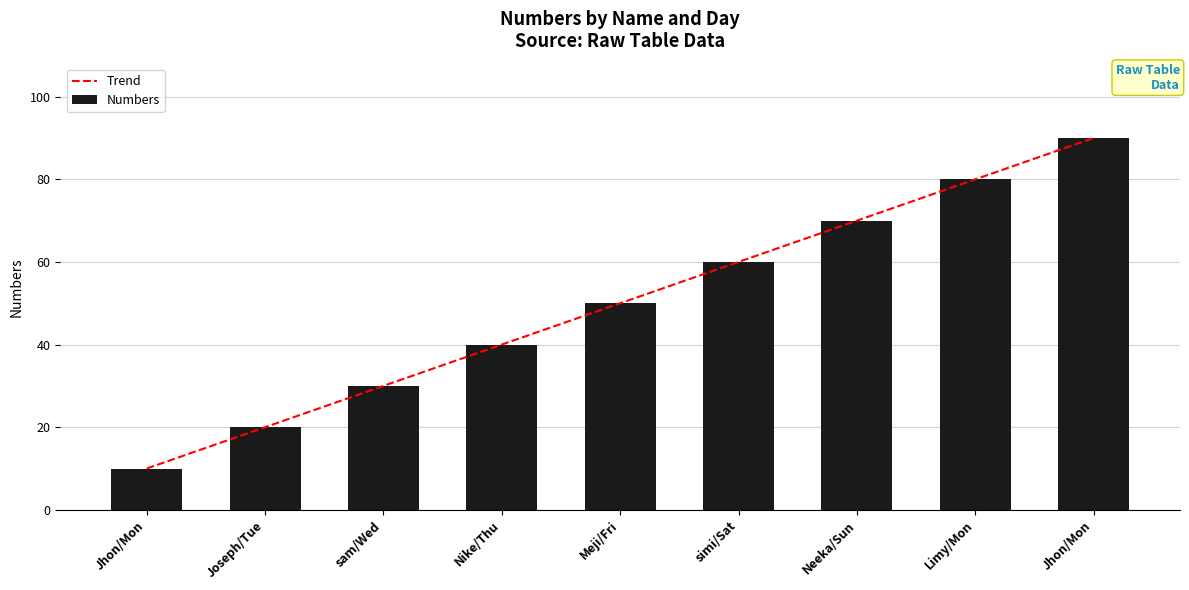

Rank the categories by Numbers value from highest to lowest.

Jhon/Mon, Limy/Mon, Neeka/Sun, simi/Sat, Meji/Fri, Nike/Thu, sam/Wed, Joseph/Tue, Jhon/Mon